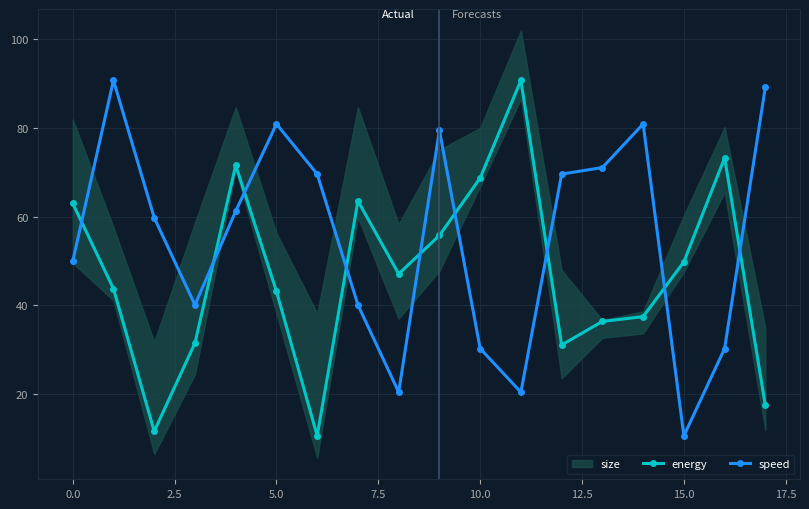

Does the chart display data point markers on the line(s)?

Yes